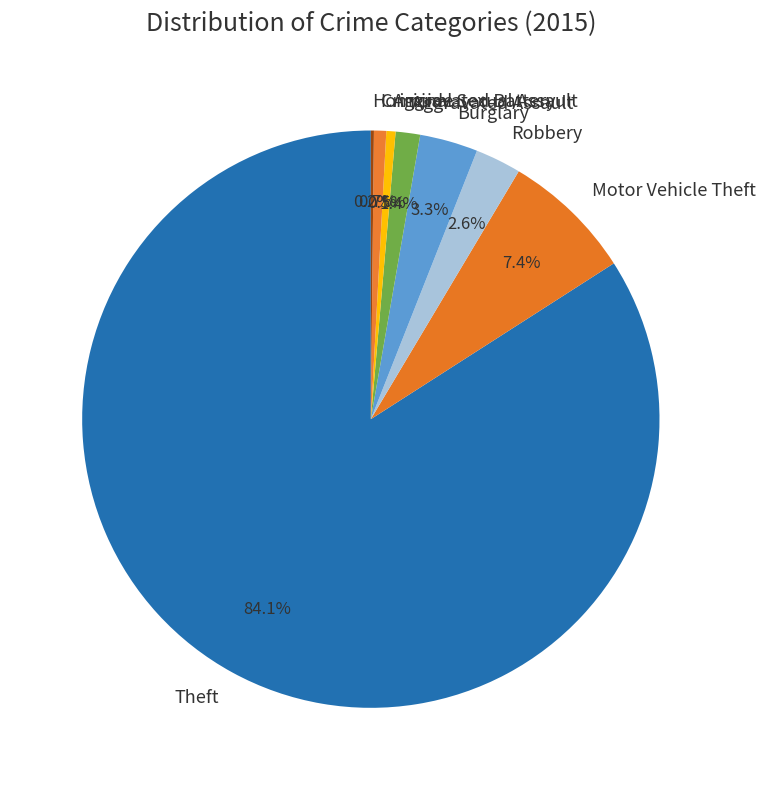

How much of the chart is everything except Burglary?

96.7%